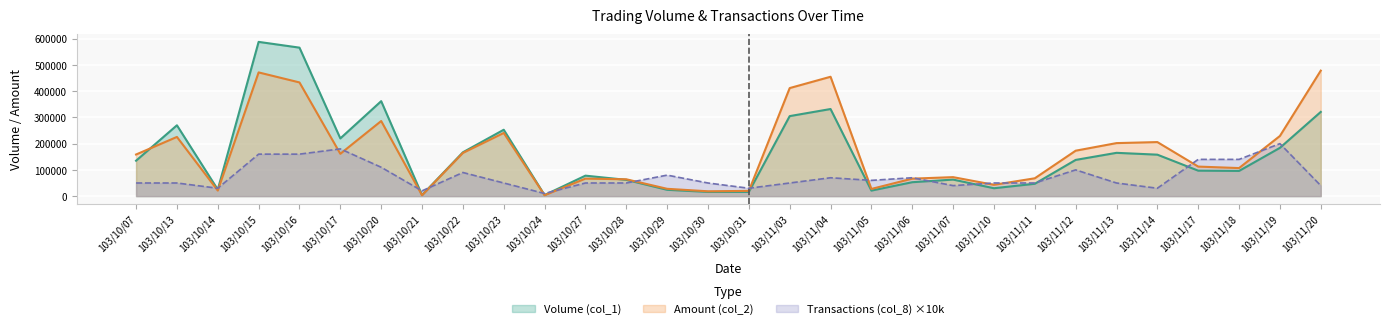

List the series in order of their peak value, highest first.

Volume (col_1), Amount (col_2), Transactions (col_8) ×10k